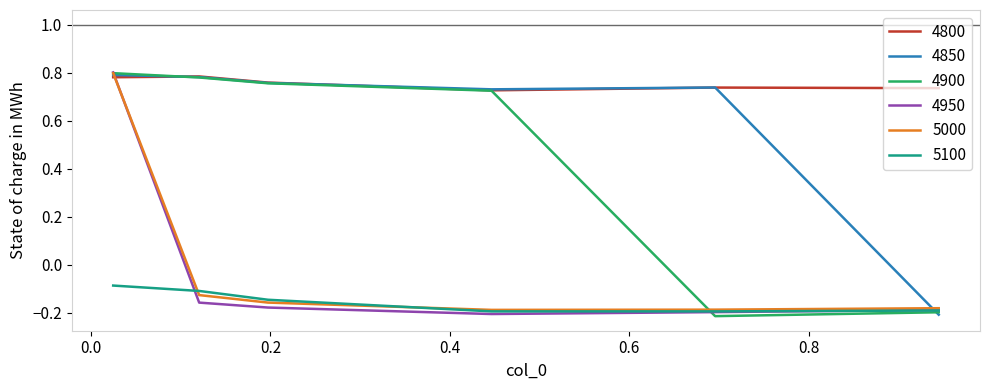

Which series has the largest total across all categories?

4800